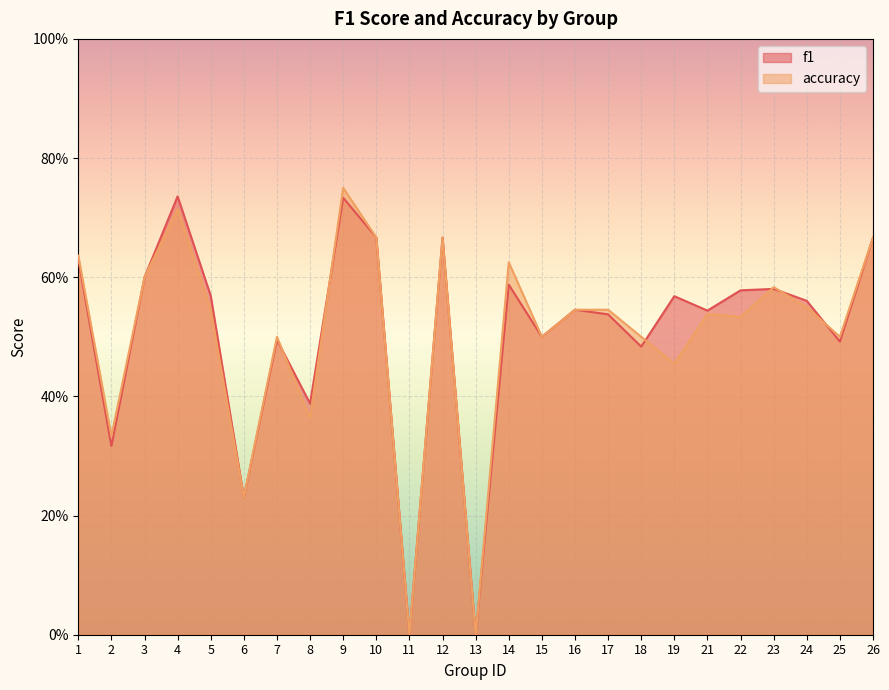

At which label does f1 reach its minimum?

11